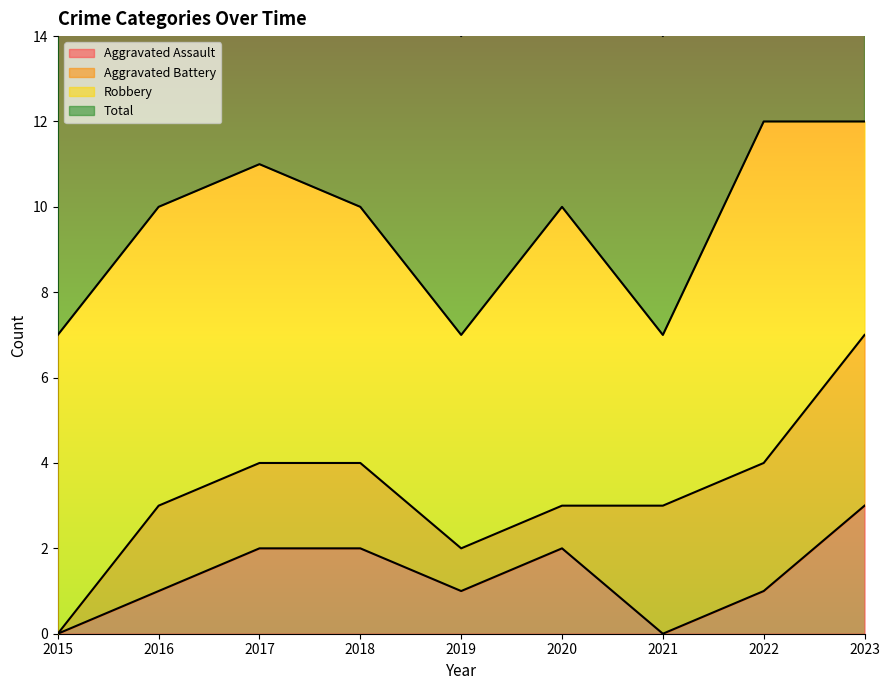

What is the difference between the Aggravated Assault values at 2020 and 2021?

2